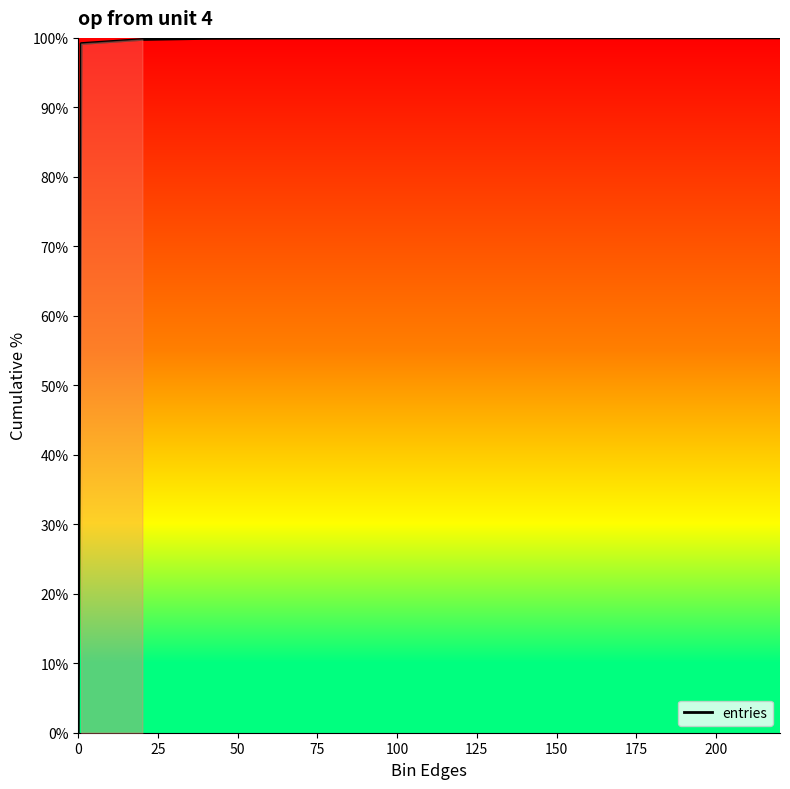

What is the maximum value shown in the chart?

100.0